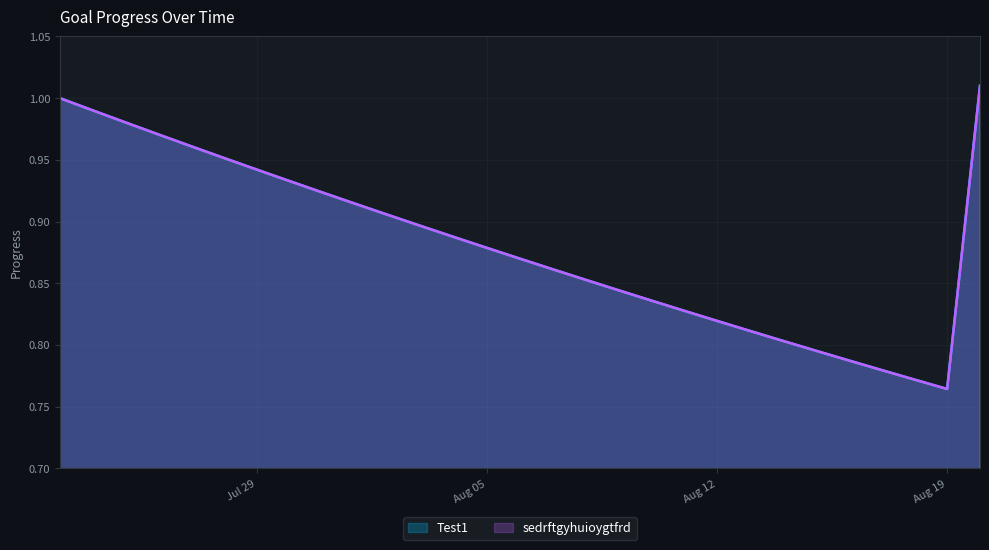

List the labels in order of sedrftgyhuioygtfrd value, largest first.

2025-08-20, 2025-07-23, 2025-07-24, 2025-07-25, 2025-07-26, 2025-07-27, 2025-07-28, 2025-07-29, 2025-07-30, 2025-07-31, 2025-08-01, 2025-08-02, 2025-08-03, 2025-08-04, 2025-08-05, 2025-08-06, 2025-08-07, 2025-08-08, 2025-08-09, 2025-08-10, 2025-08-11, 2025-08-12, 2025-08-13, 2025-08-14, 2025-08-15, 2025-08-16, 2025-08-17, 2025-08-18, 2025-08-19